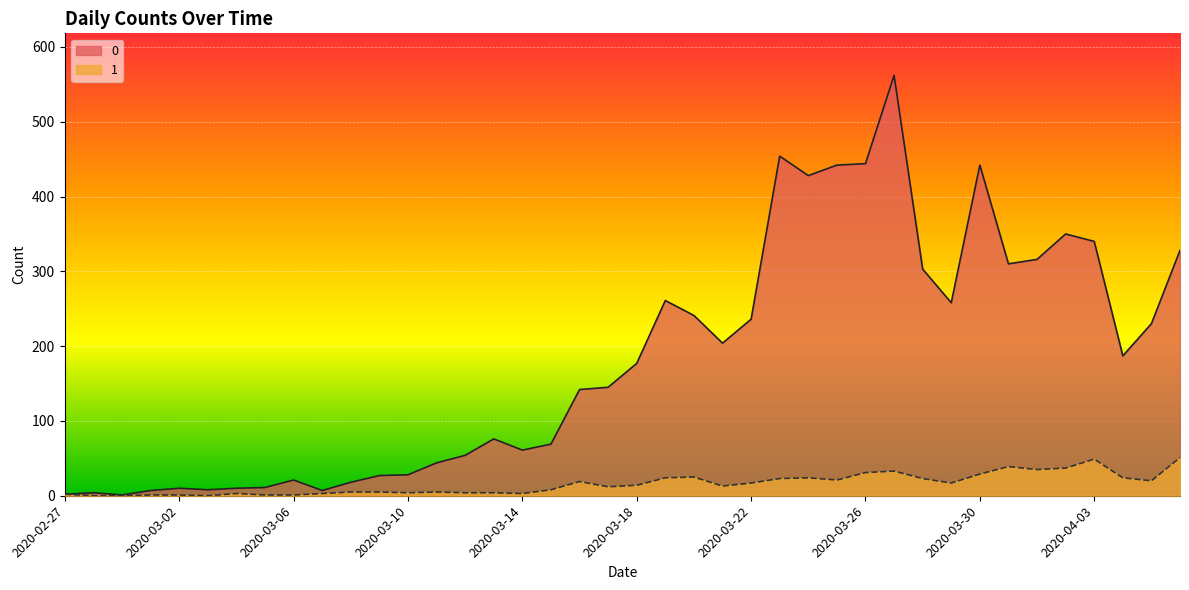

Does the chart display data point markers on the line(s)?

No